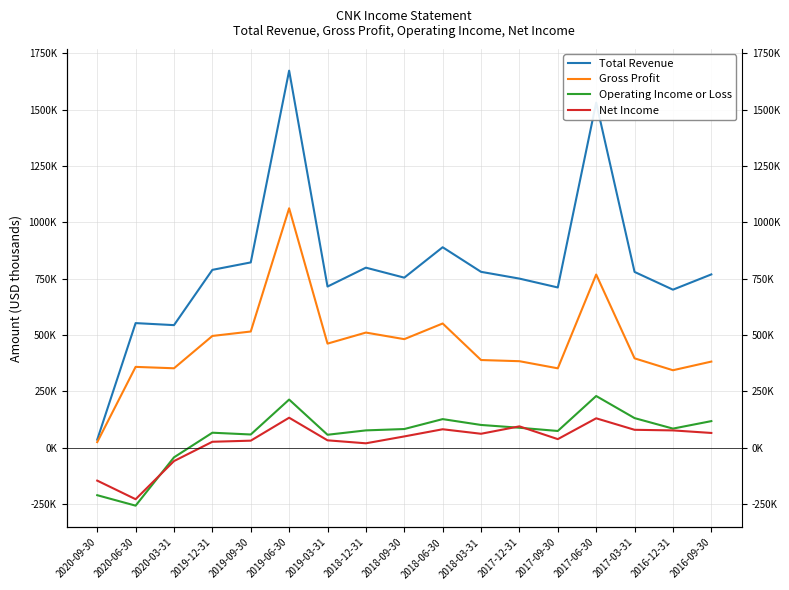

Where does the Total Revenue series first go above 768600?

2019-12-31